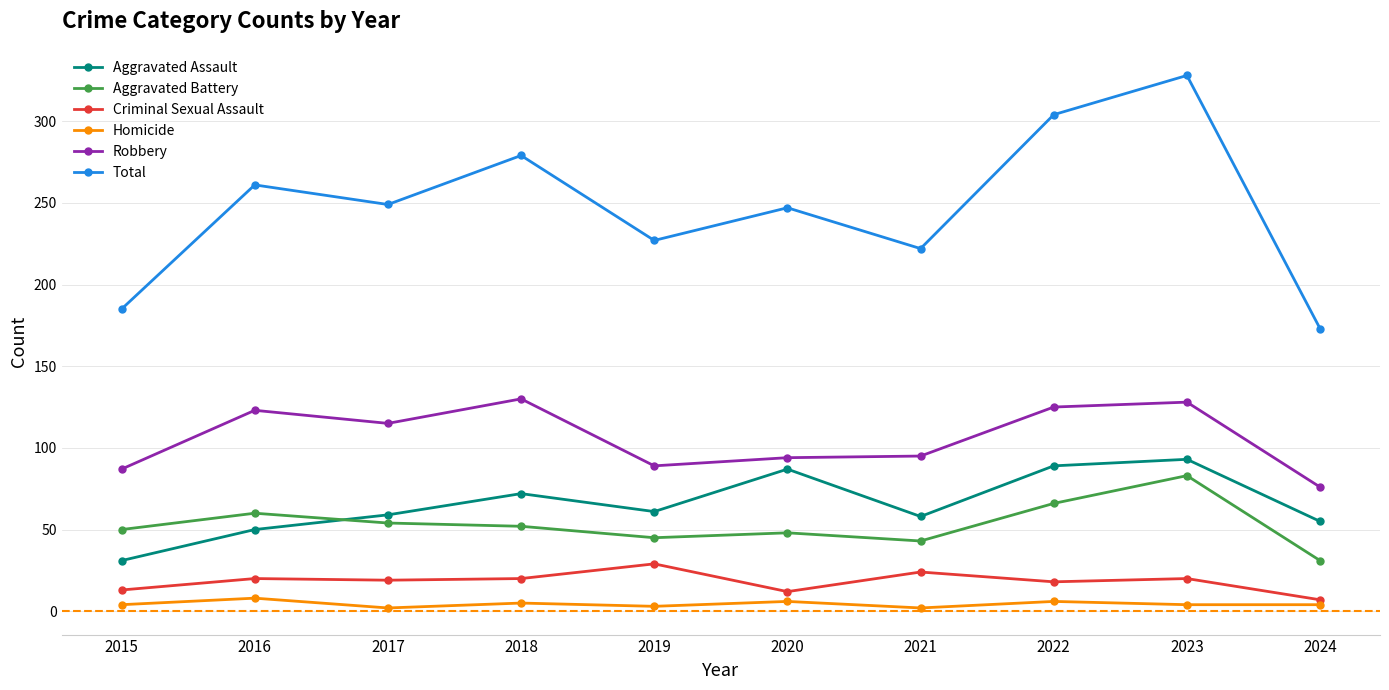

List the series in order of their peak value, highest first.

Total, Robbery, Aggravated Assault, Aggravated Battery, Criminal Sexual Assault, Homicide